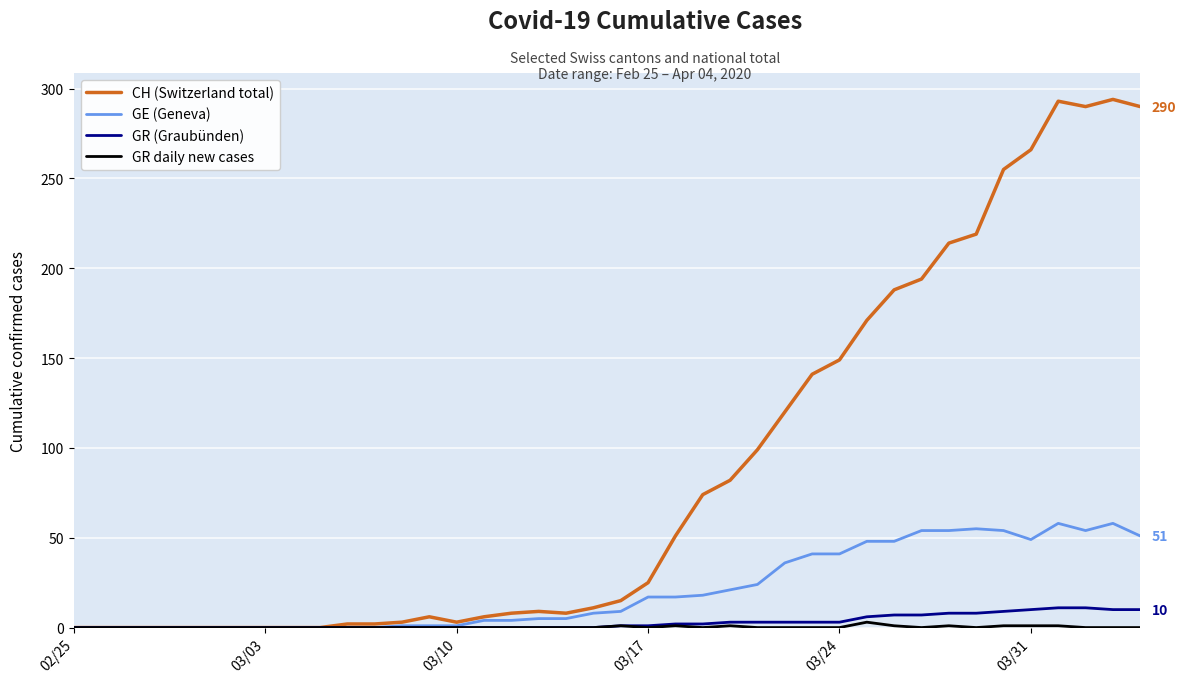

Which series has the largest total across all categories?

CH (Switzerland total)